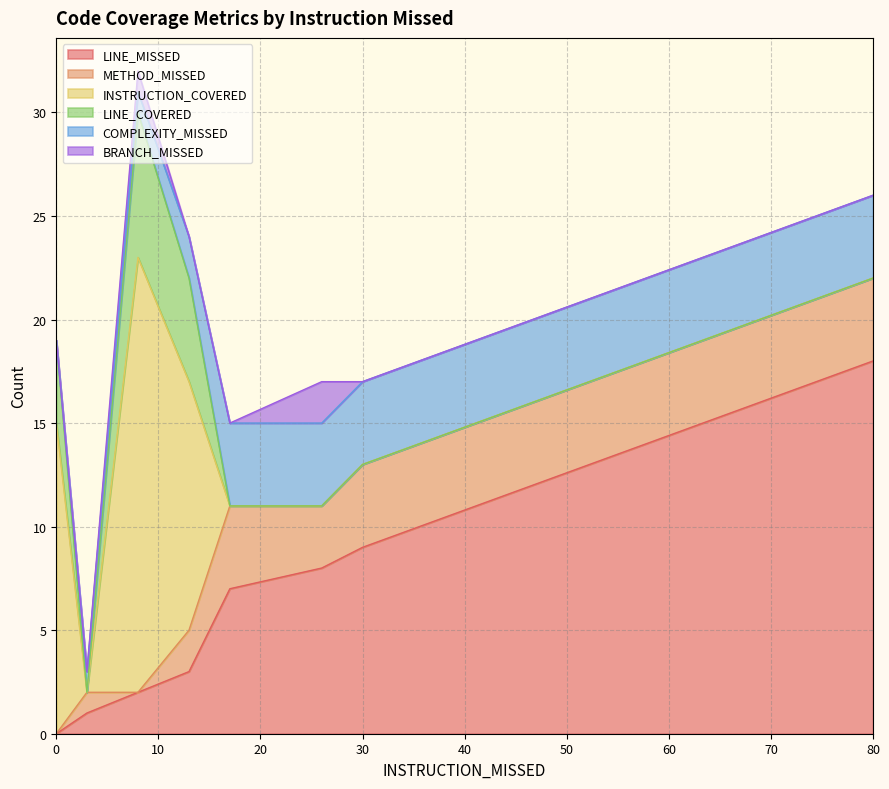

Count the COMPLEXITY_MISSED values in the range 1 to 4.

7